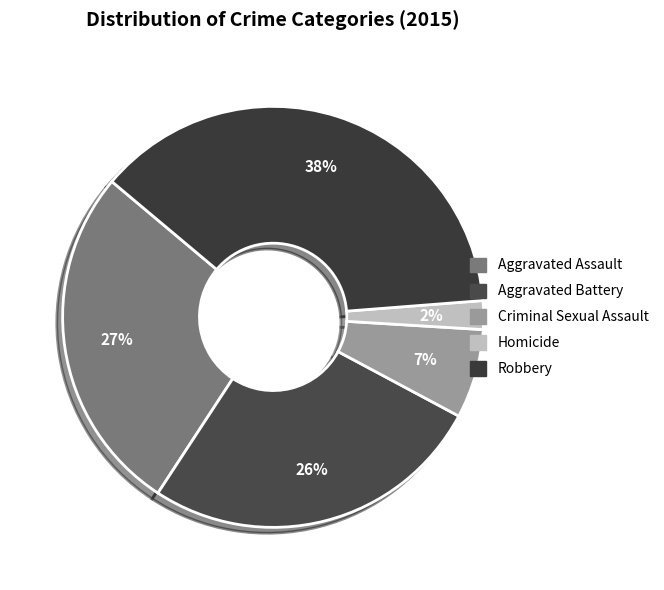

Is there any slice that represents more than half of the pie?

No